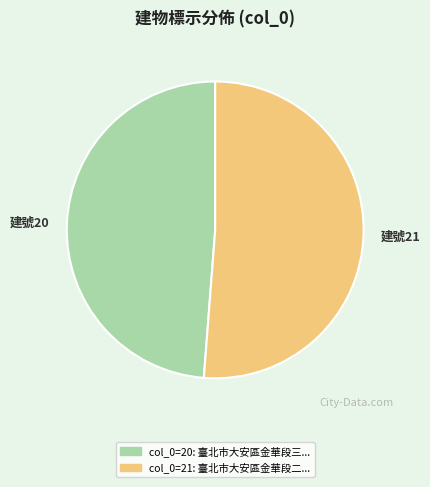

Does any single category account for the majority?

Yes